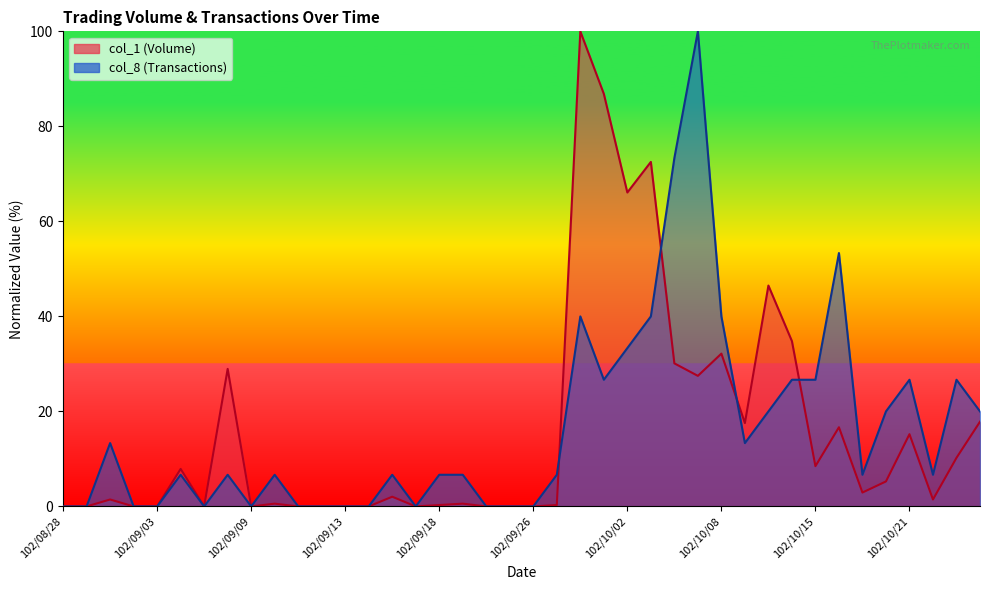

Between which two adjacent categories do col_8 and col_1 first intersect?

102/09/27 and 102/09/30